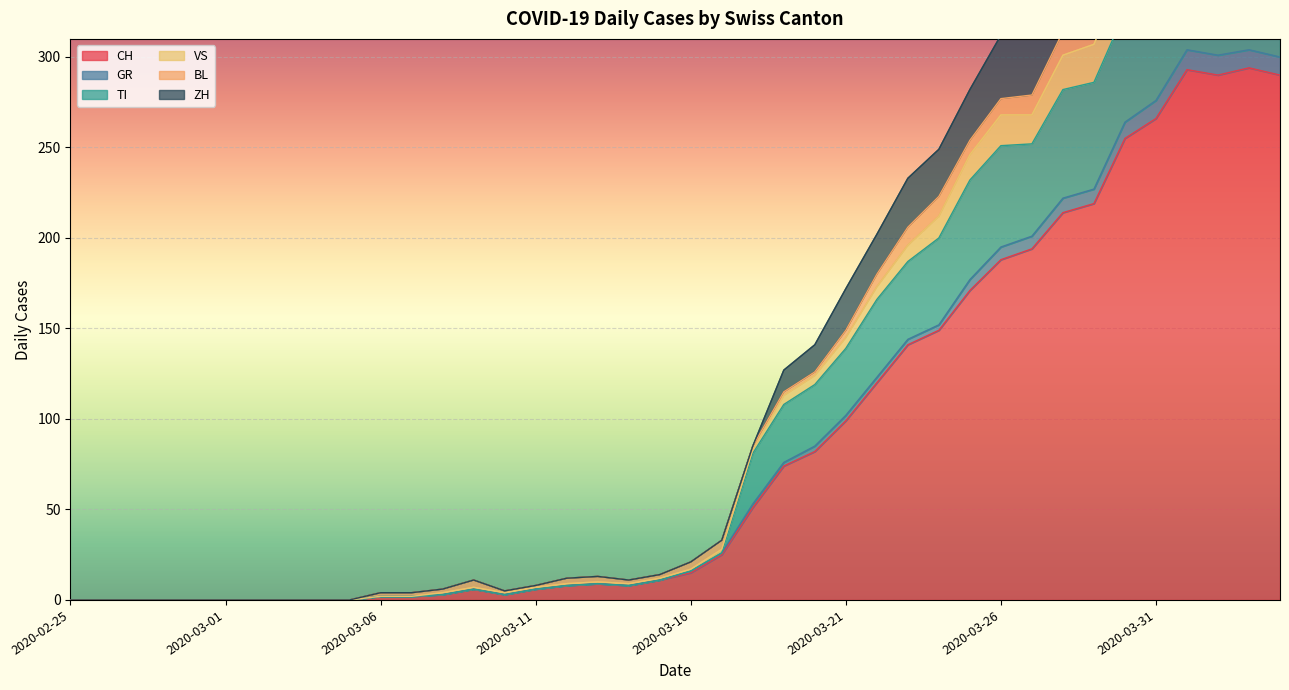

What is the highest value of the CH series?

294